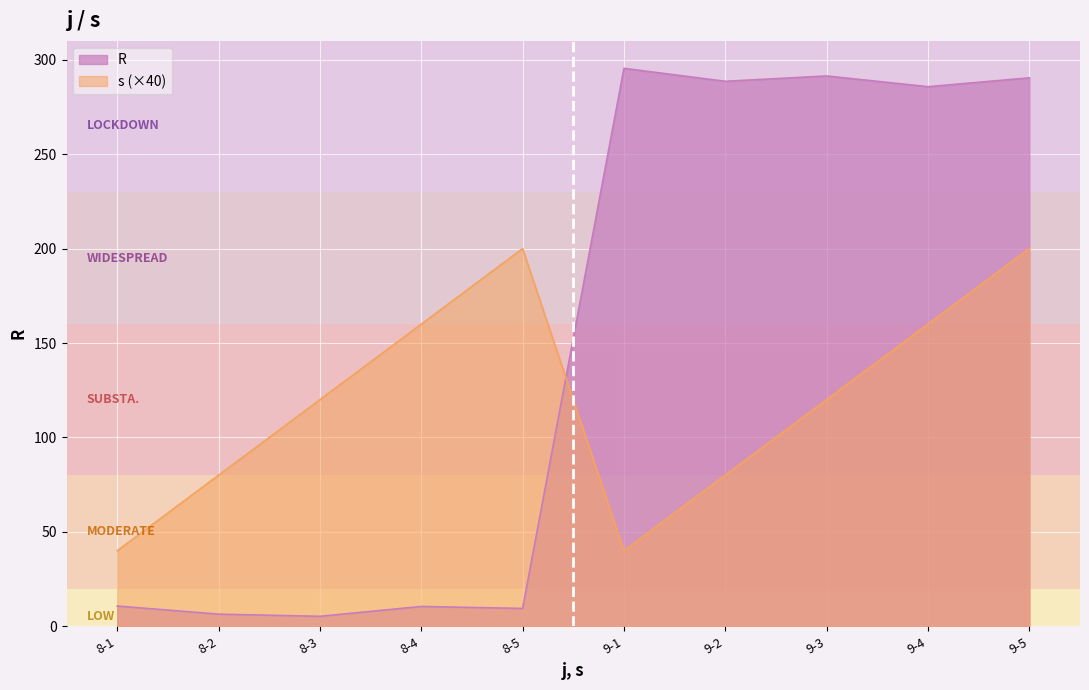

How many data points in s are above 120?

4